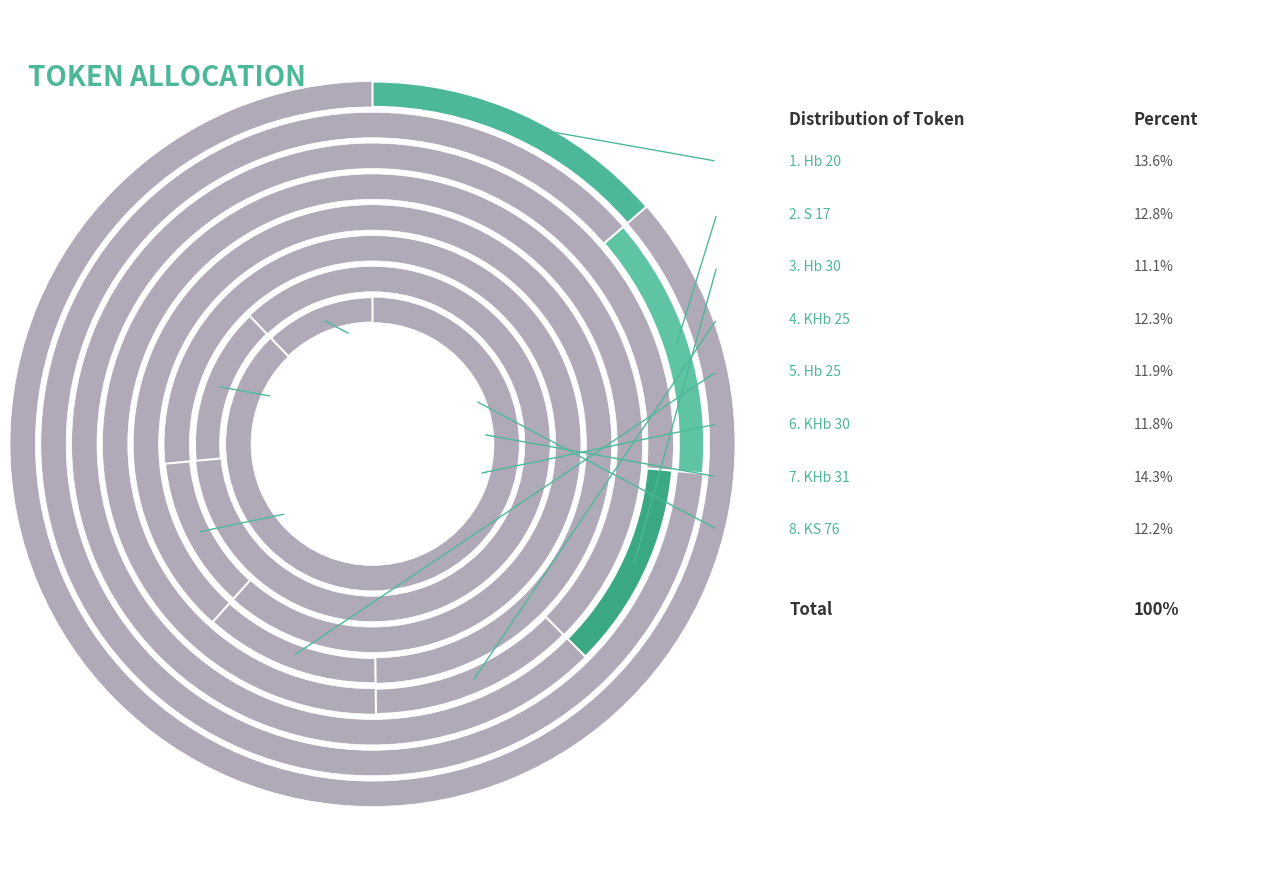

What percentage is the KS 76 slice, to the nearest percent?

12%